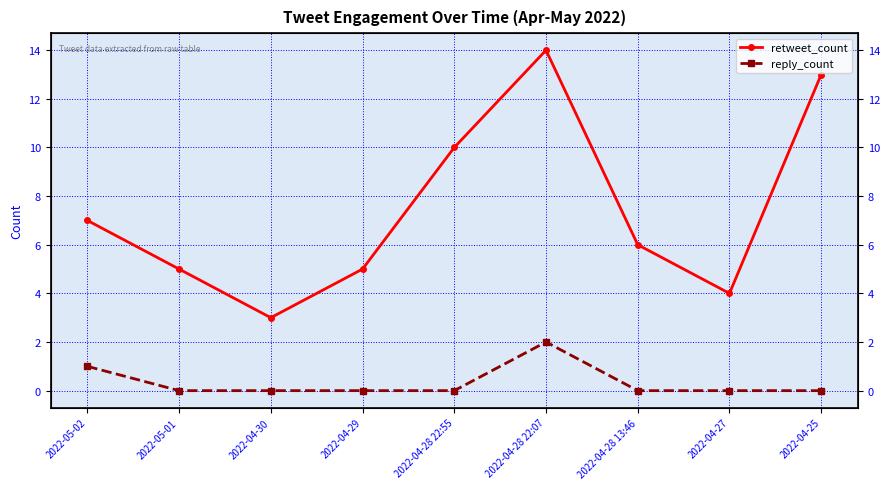

How many series are shown in this chart?

2